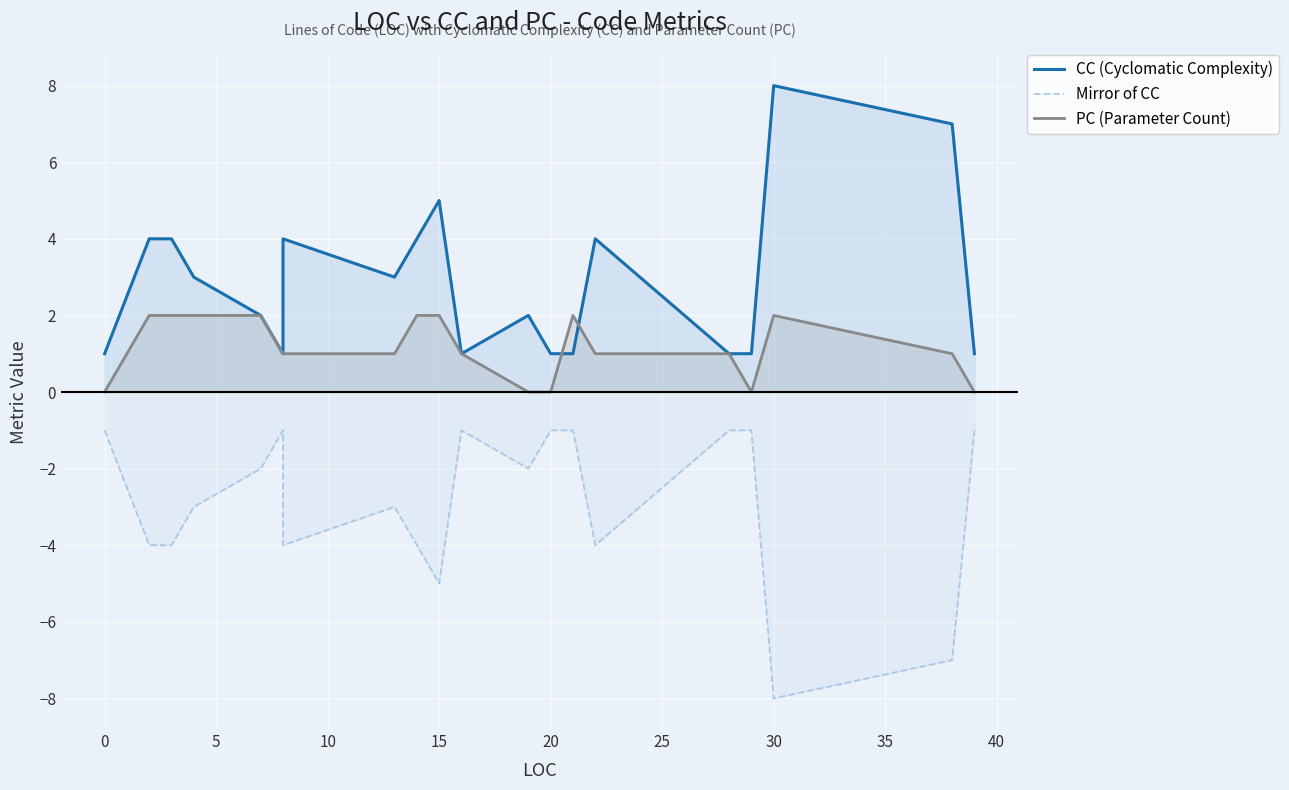

How many interior local peaks does the Mirror of CC series have?

3